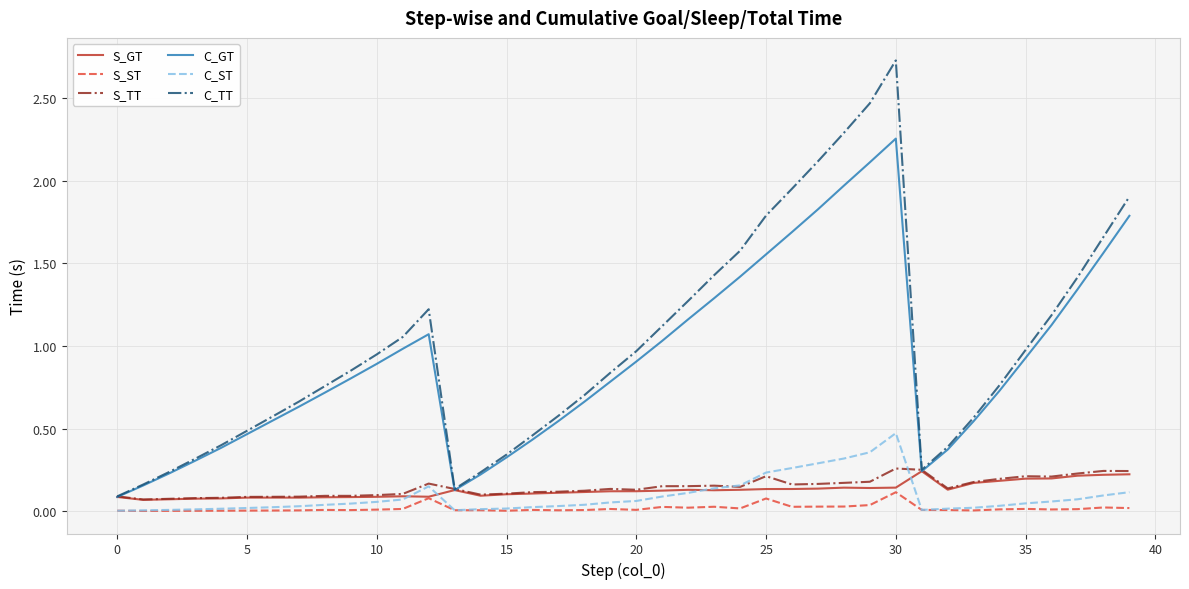

Which series has the widest spread of values?

C_TT